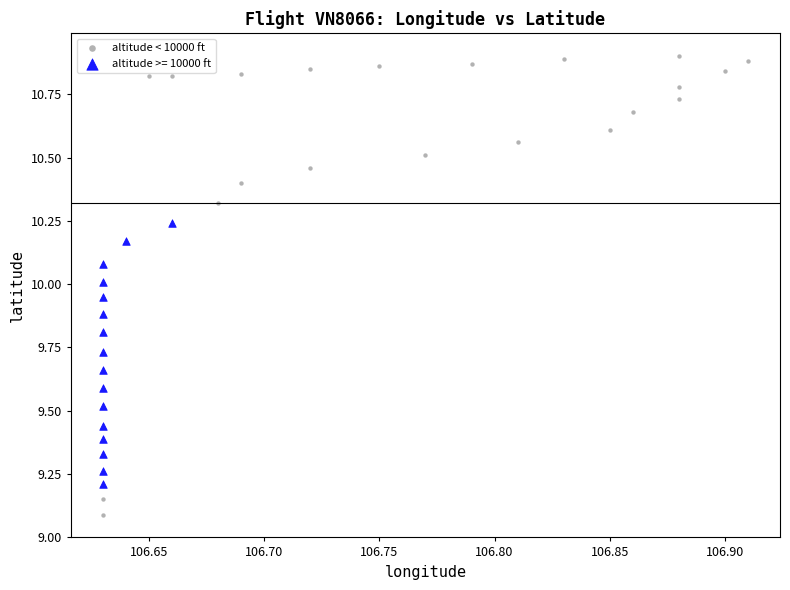

Which series contains the lowest Y value?

altitude < 10000 ft